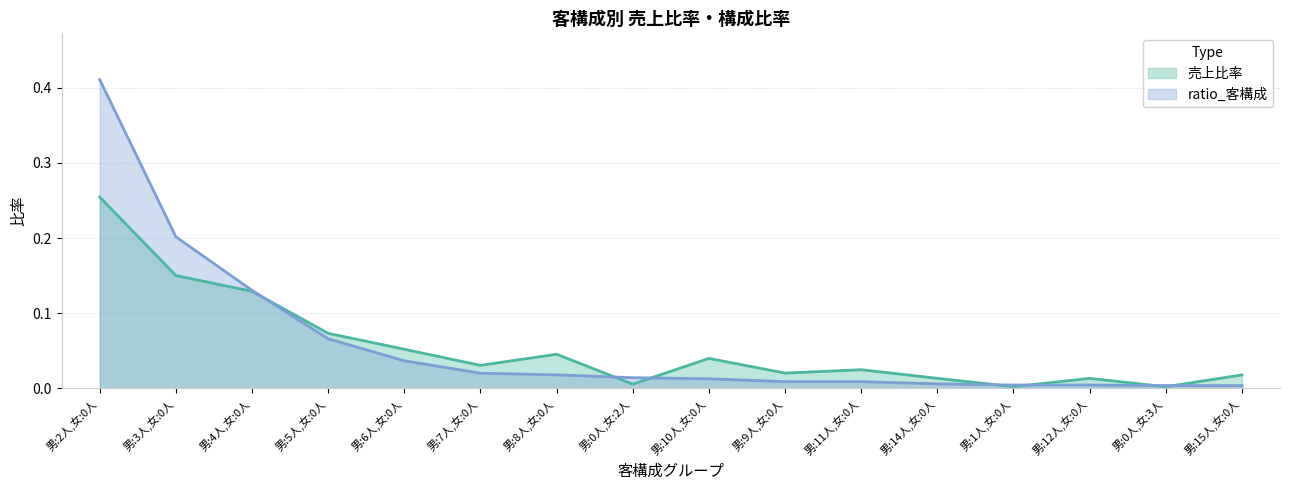

What is the label of the 11th point from the right?

男:7人,女:0人